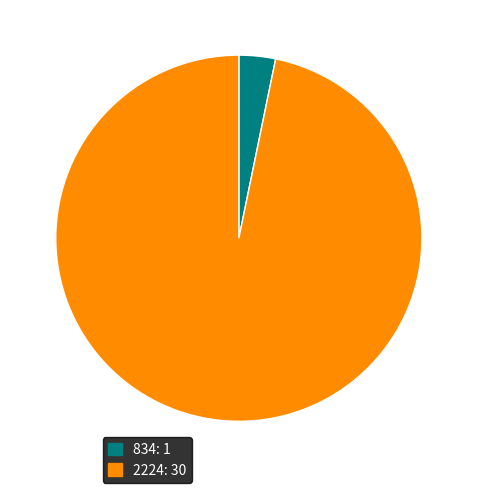

Approximately how many times larger is the value at 2224: 30 compared to 834: 1?

30.0